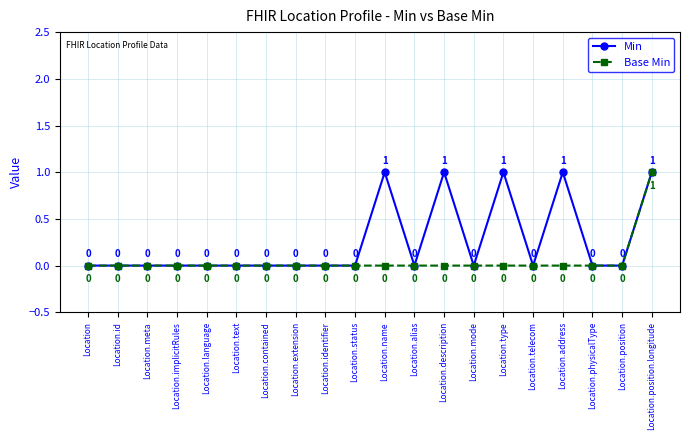

Count the Min values in the range 0 to 1.

20